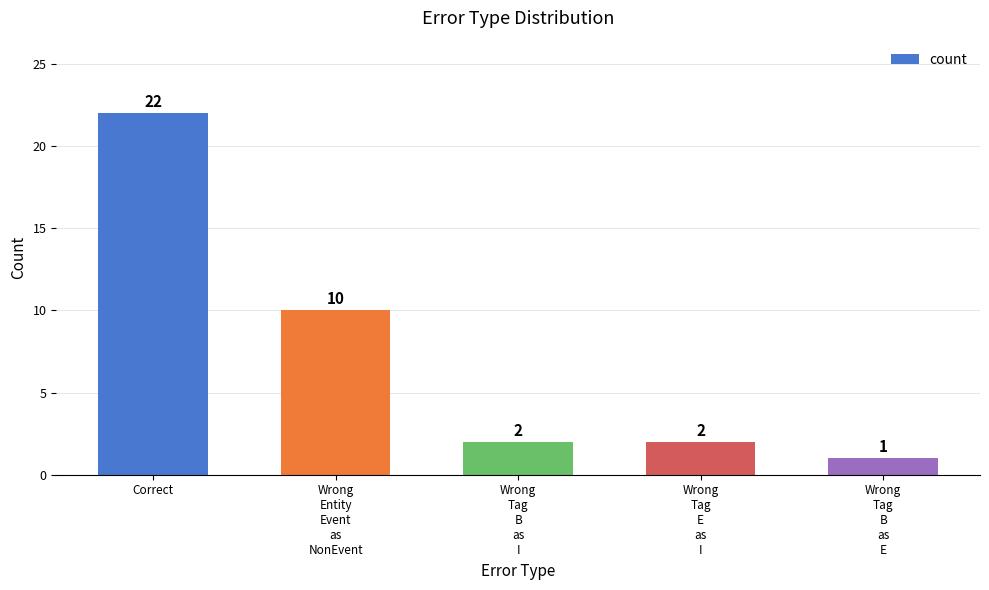

What is the value of the 2nd bar from the left?

10